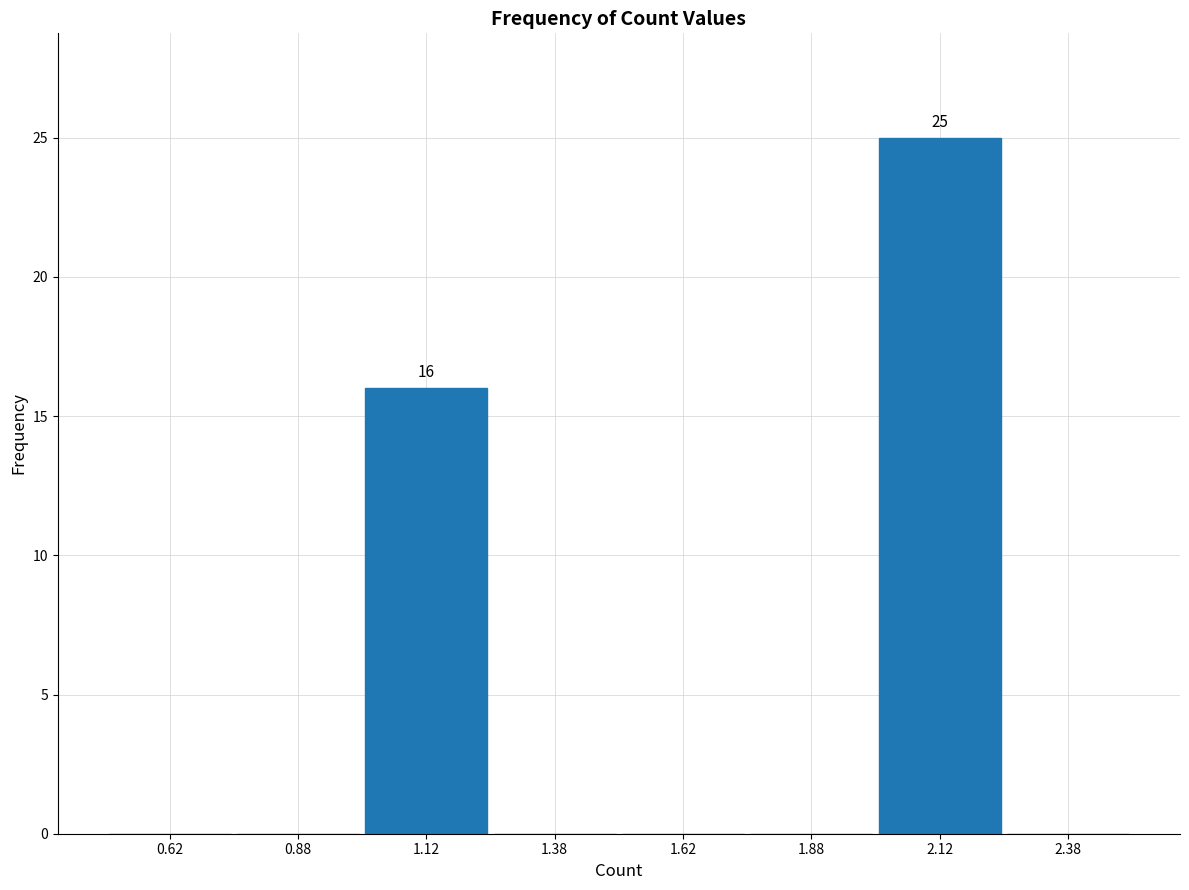

Which range on the x-axis has the tallest bar?

2.00 to 2.25